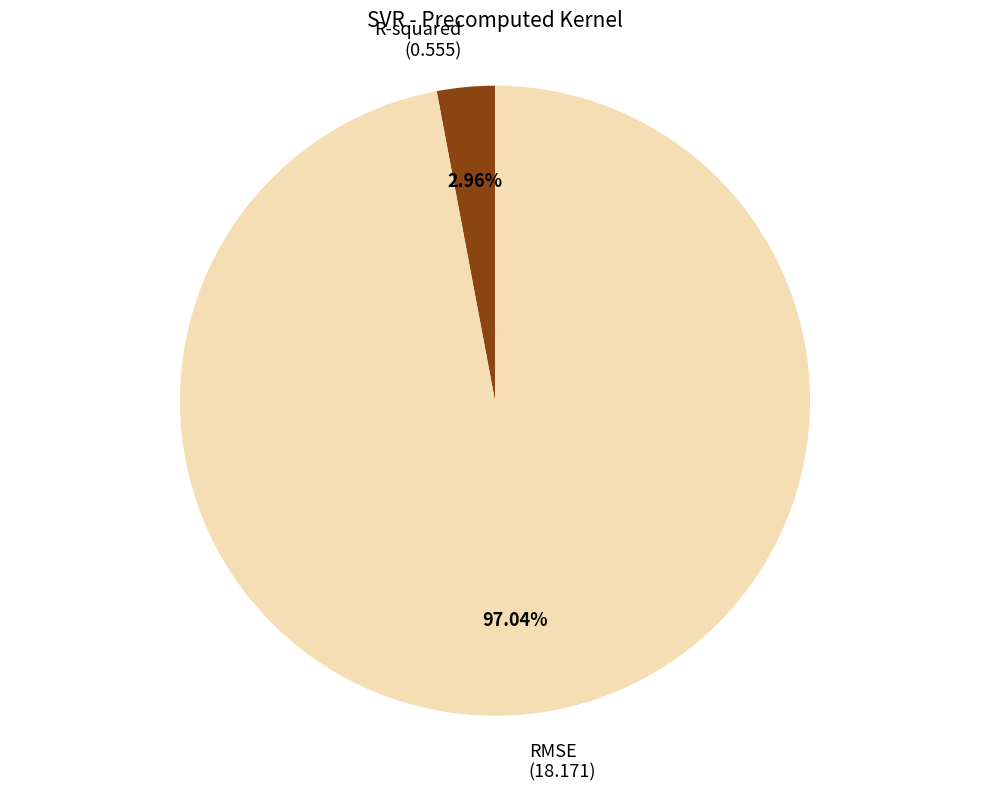

Does any single category account for the majority?

Yes